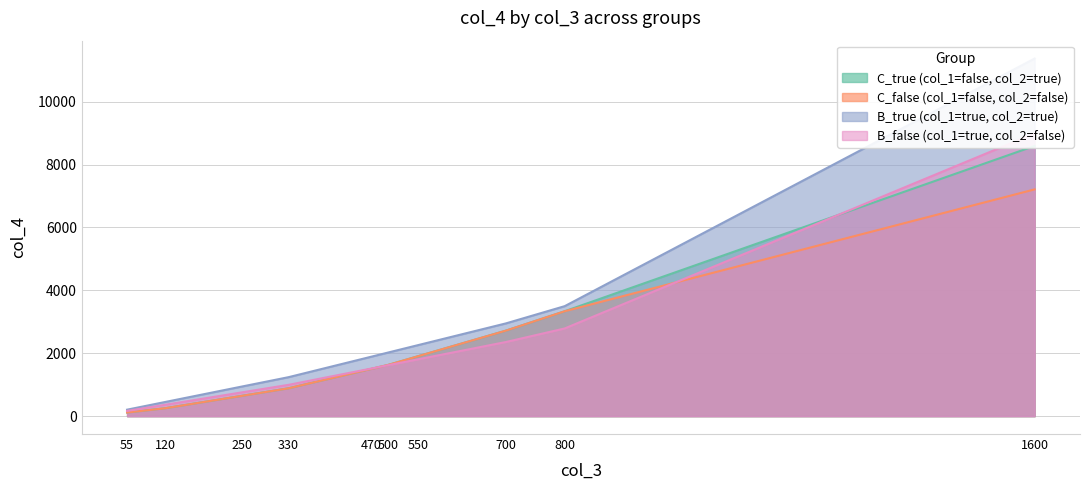

Read the C_true (col_1=false, col_2=true) value at 700.

2720